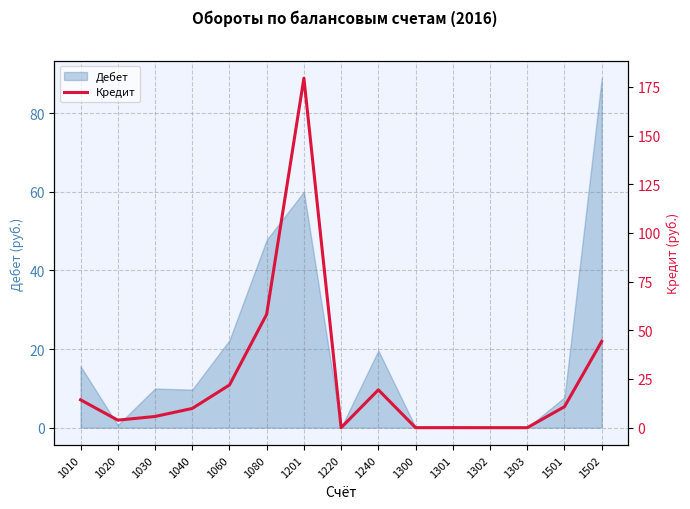

Is it true that the value at 1080 is 58.2?

True